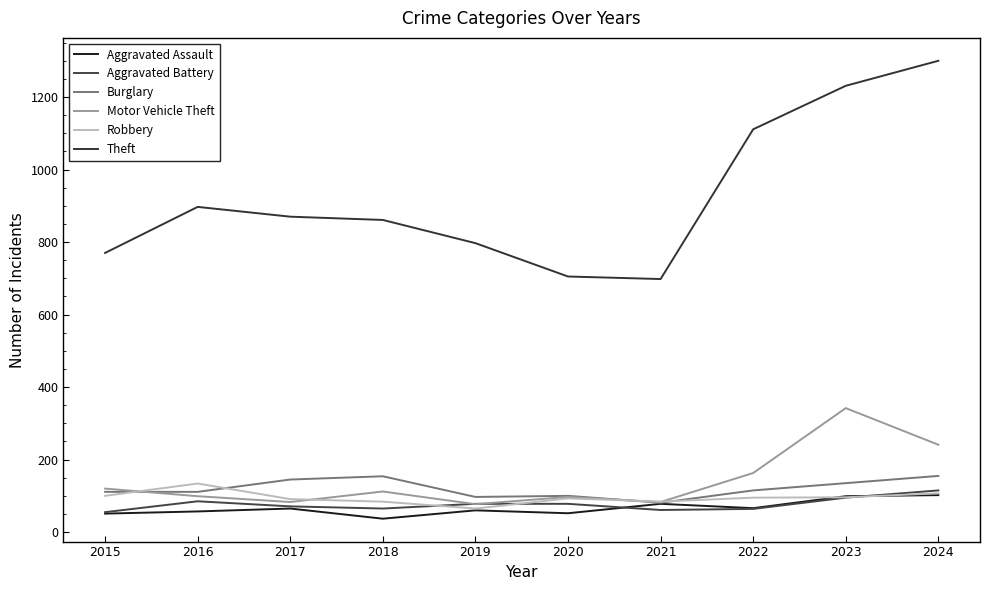

True or false: Theft and Aggravated Assault intersect in this chart.

False